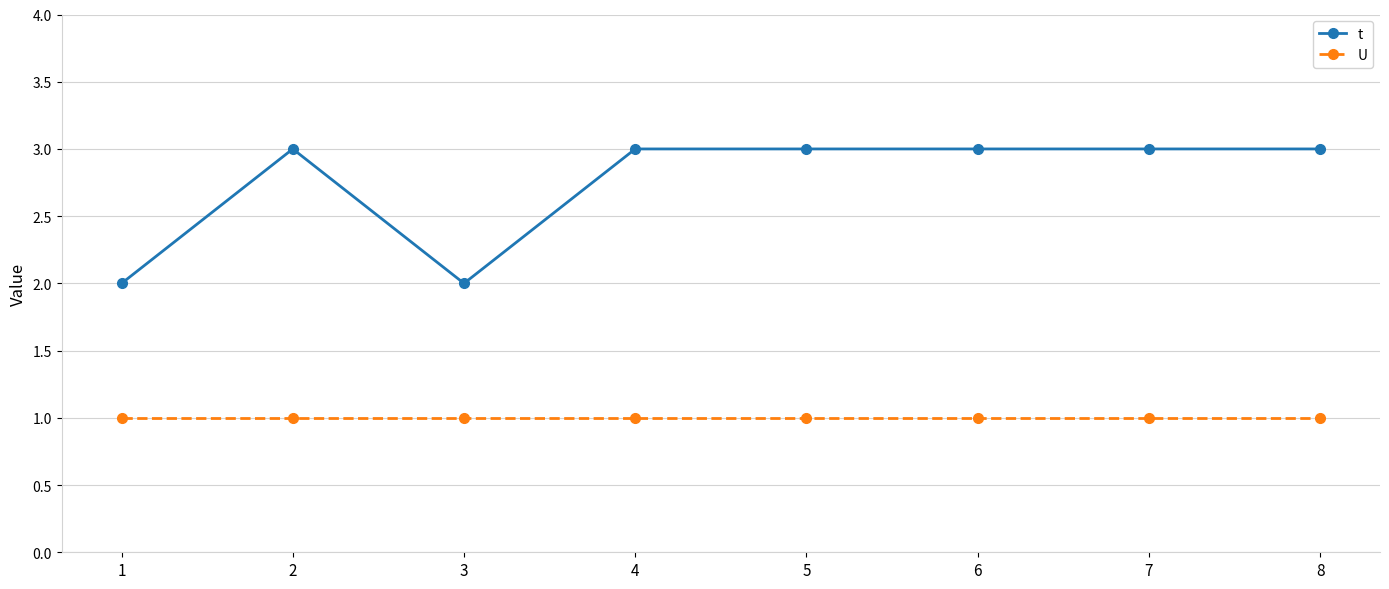

What is the value of the t point at the 5th from the left?

3